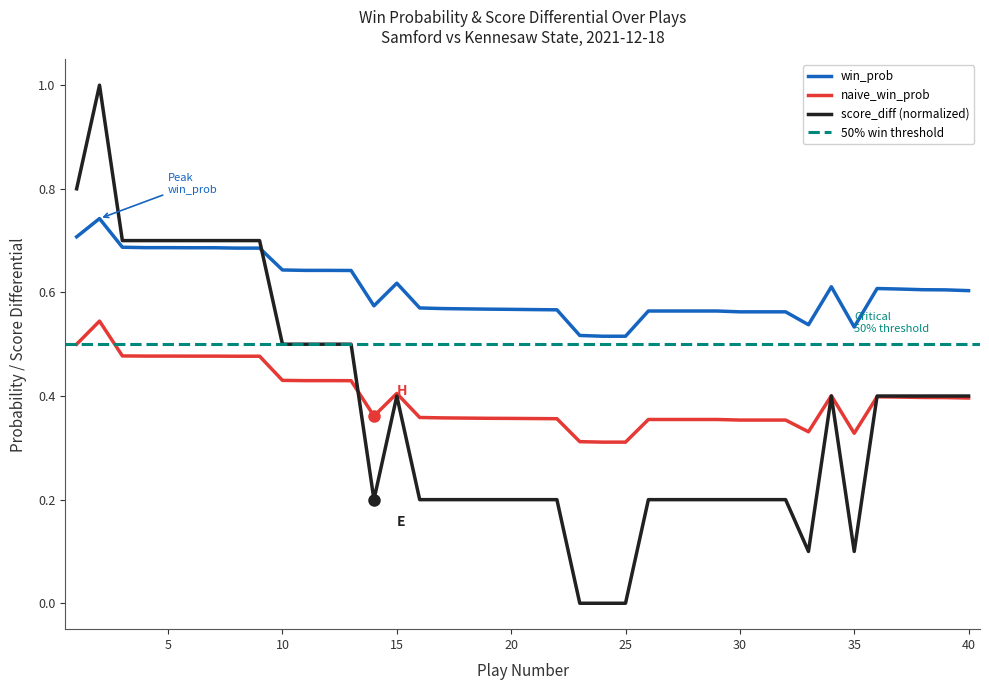

True or false: naive_win_prob has a value of 0.2 at 10.

False